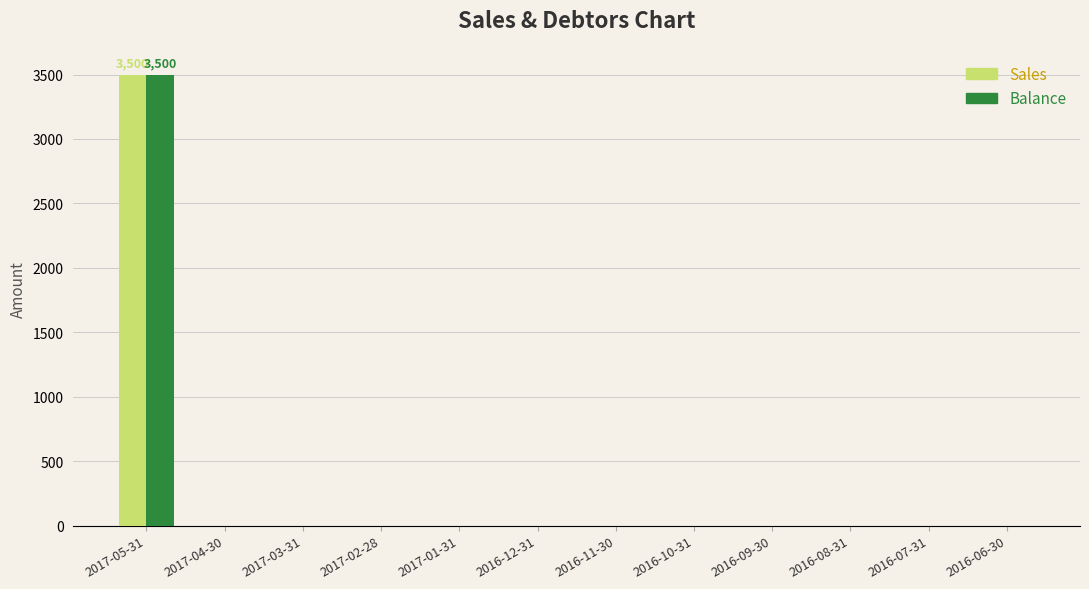

At which category is the sum across all series the highest?

2017-05-31